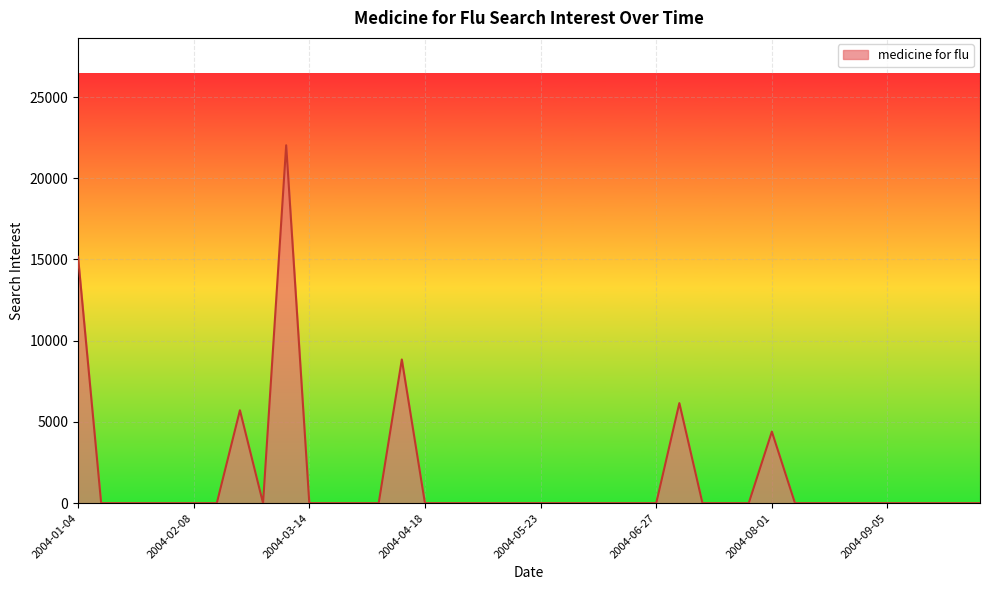

What is the difference between the maximum and minimum values?

22032.2